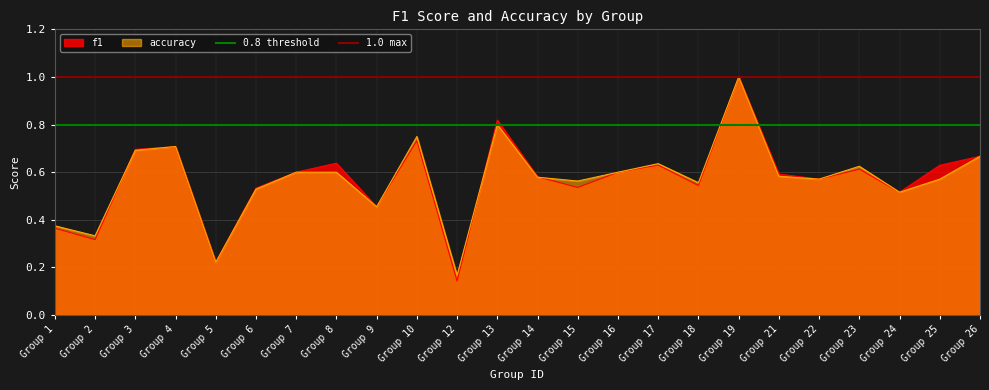

What is the lowest value of the 0.8 threshold series?

0.8